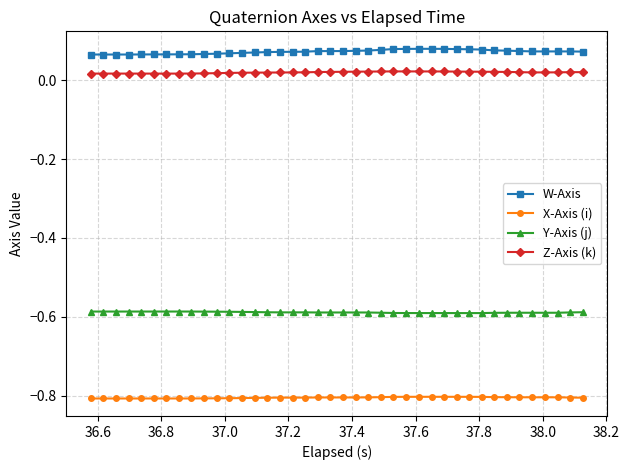

Count the Z-Axis (k) values in the range 0 to 1.

40